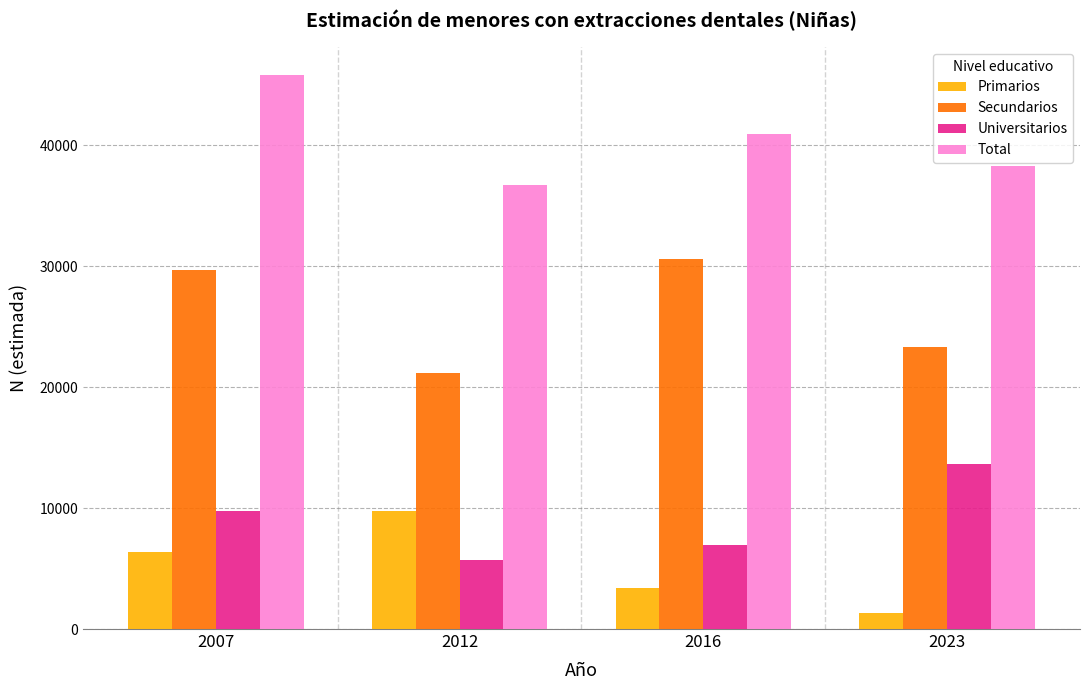

Which category has the lowest value in the Primarios series?

2023